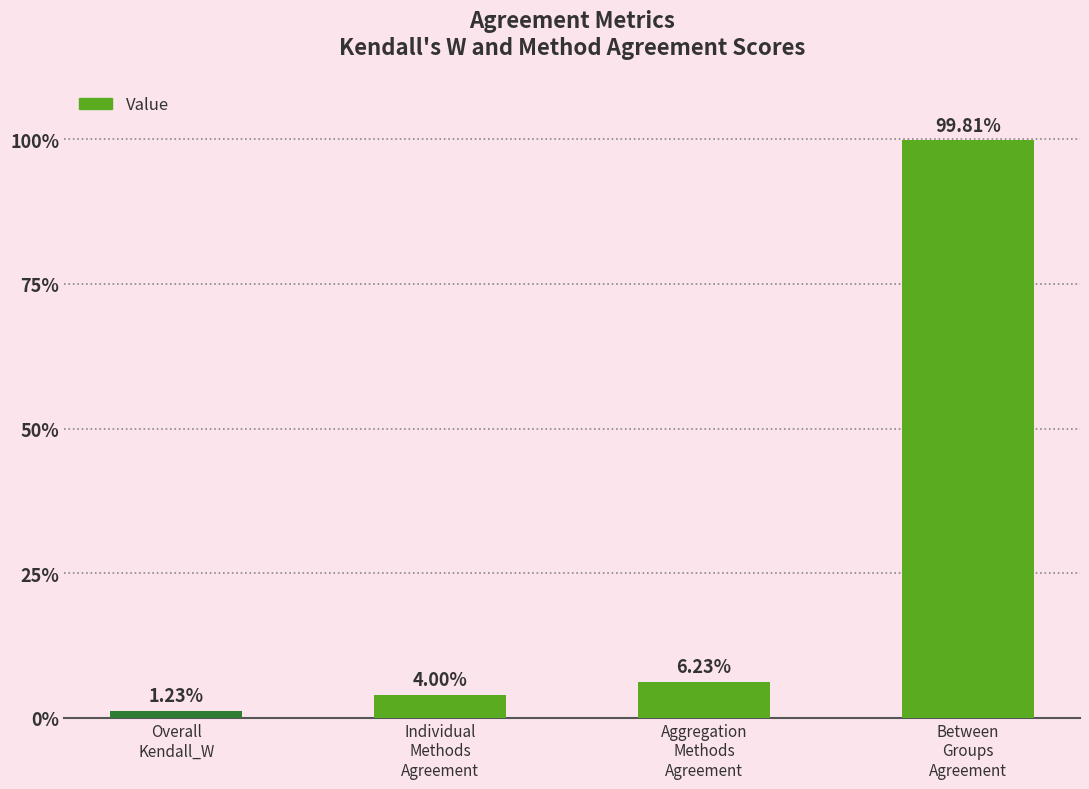

Rank the categories by value from highest to lowest.

Between
Groups
Agreement, Aggregation
Methods
Agreement, Individual
Methods
Agreement, Overall
Kendall_W